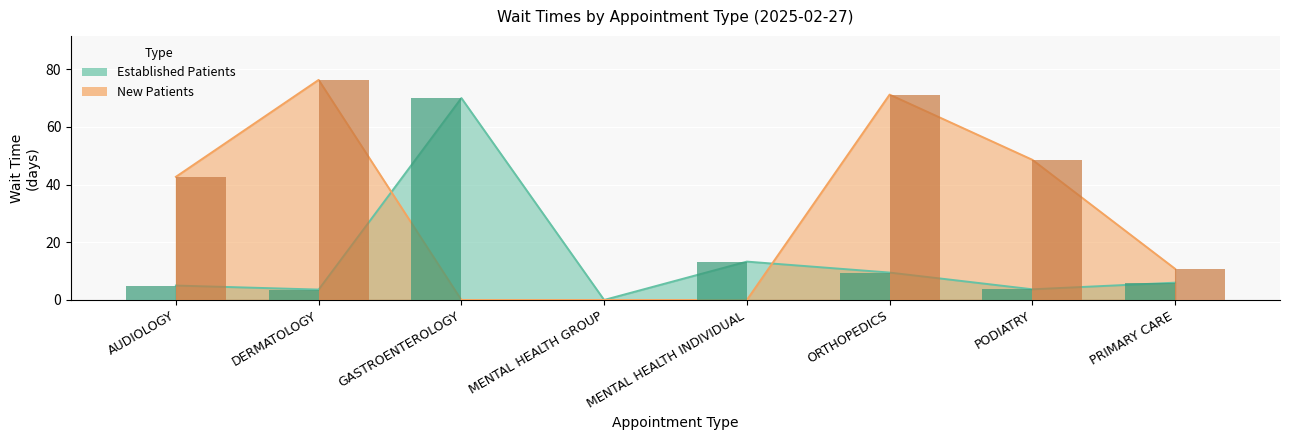

Which has a higher value, PRIMARY CARE or GASTROENTEROLOGY?

GASTROENTEROLOGY